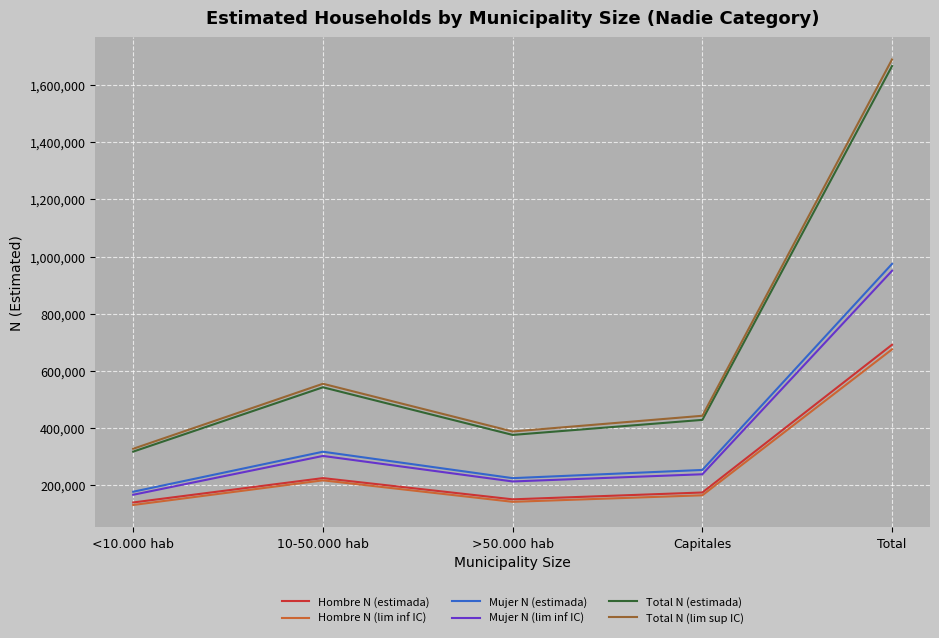

Between >50.000 hab and Capitales, which series saw the biggest shift?

Total N (lim sup IC)